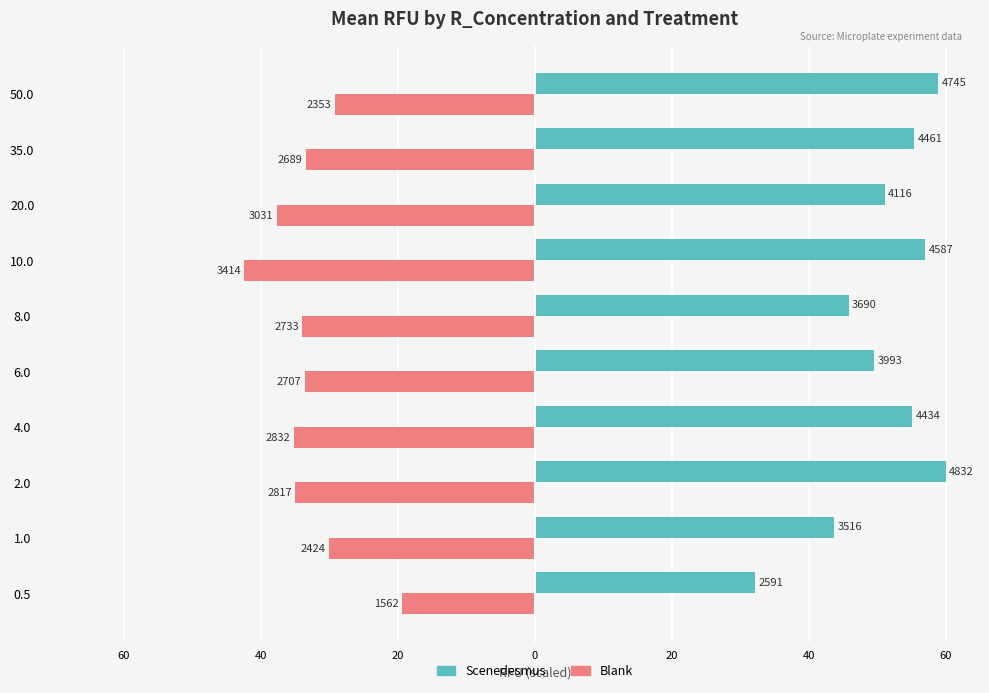

Which series has the widest spread of values?

Scenedesmus